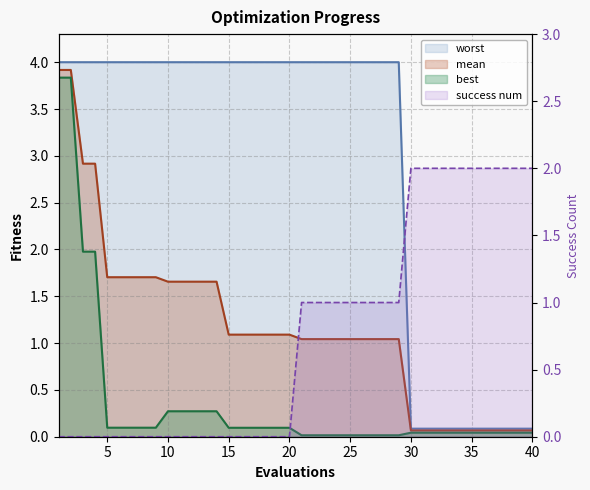

At how many categories does at least one series exceed 3?

29